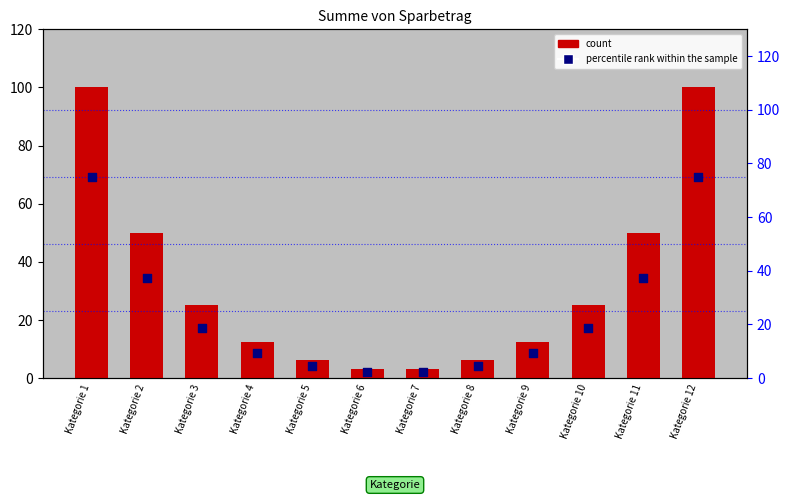

At how many categories does at least one series exceed 18?

6